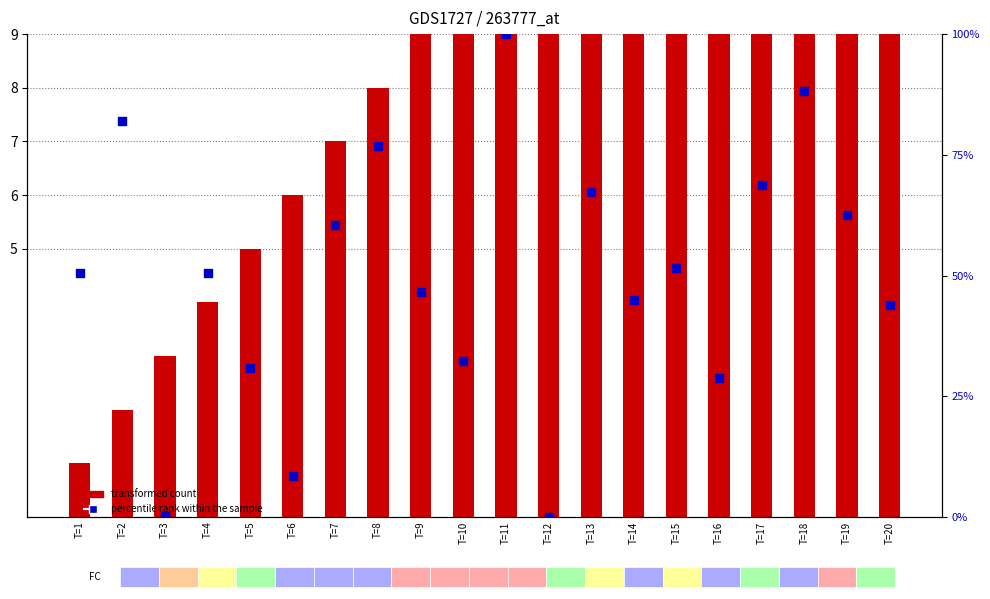

At which category is the sum across all series the highest?

T=11